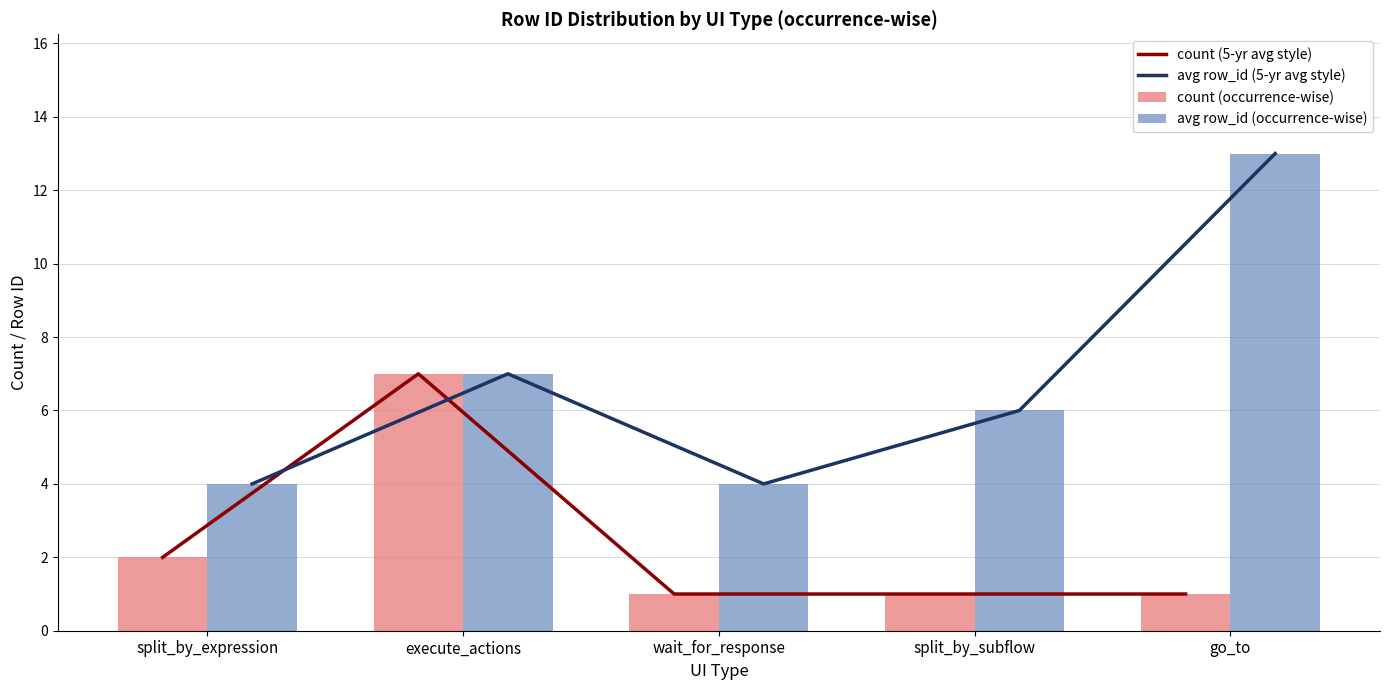

Does the chart contain stacked bars?

No